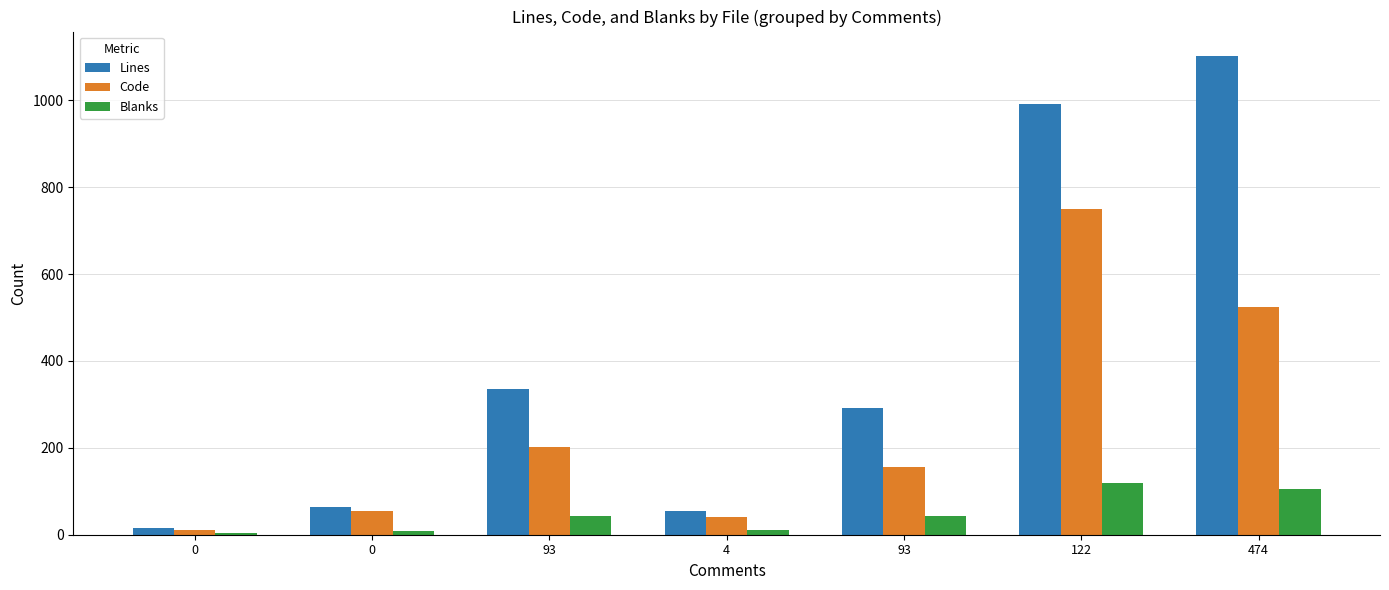

The value of Code at 93 is 155. True or false?

True